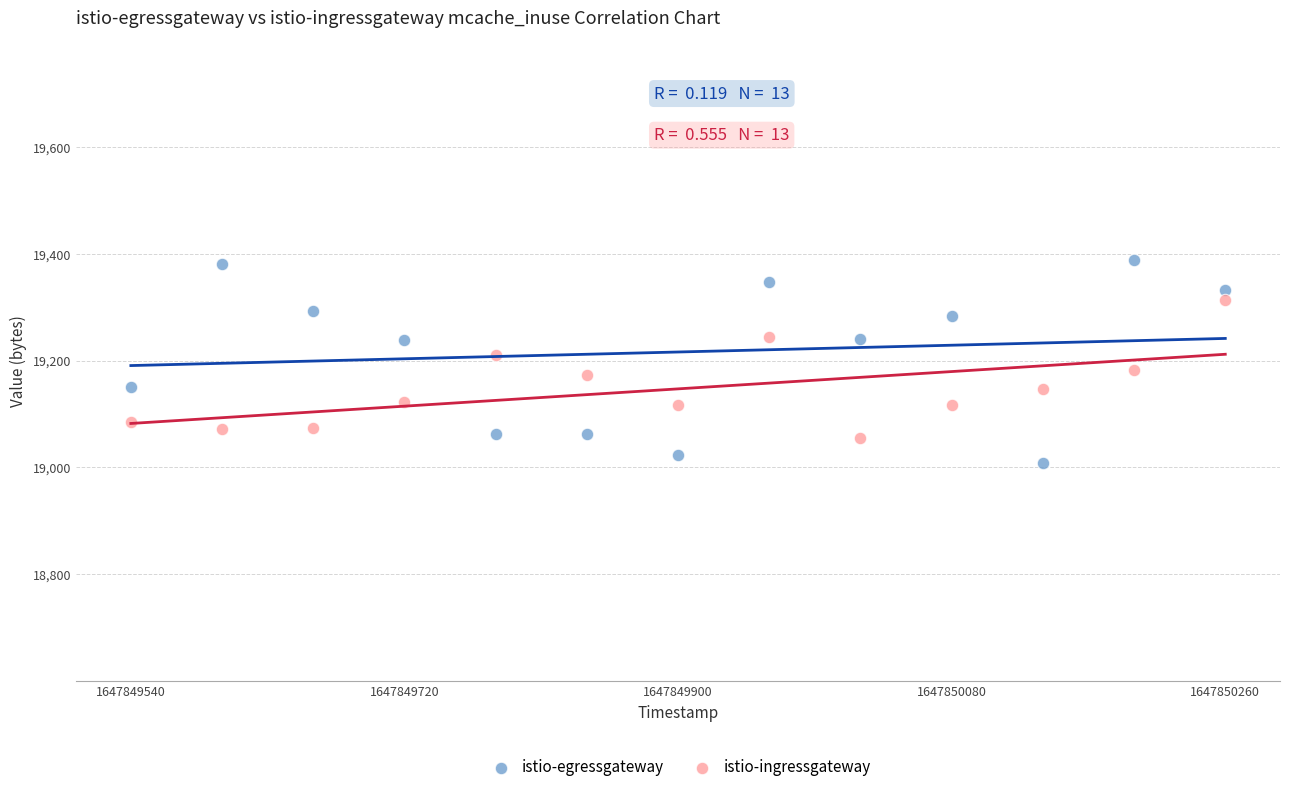

What is the X range (max minus min) for the scatter plot?

720.0